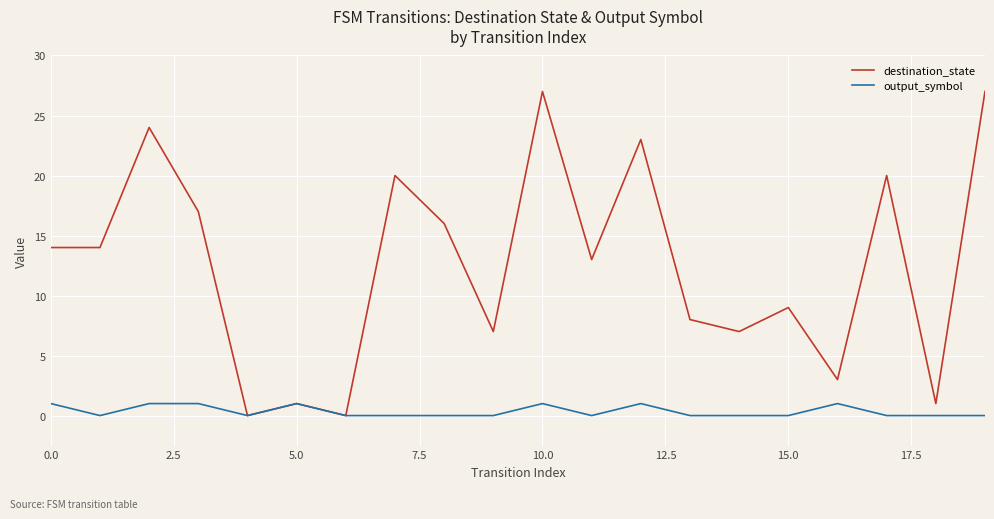

Rank the series by their maximum value, from lowest to highest.

output_symbol, destination_state